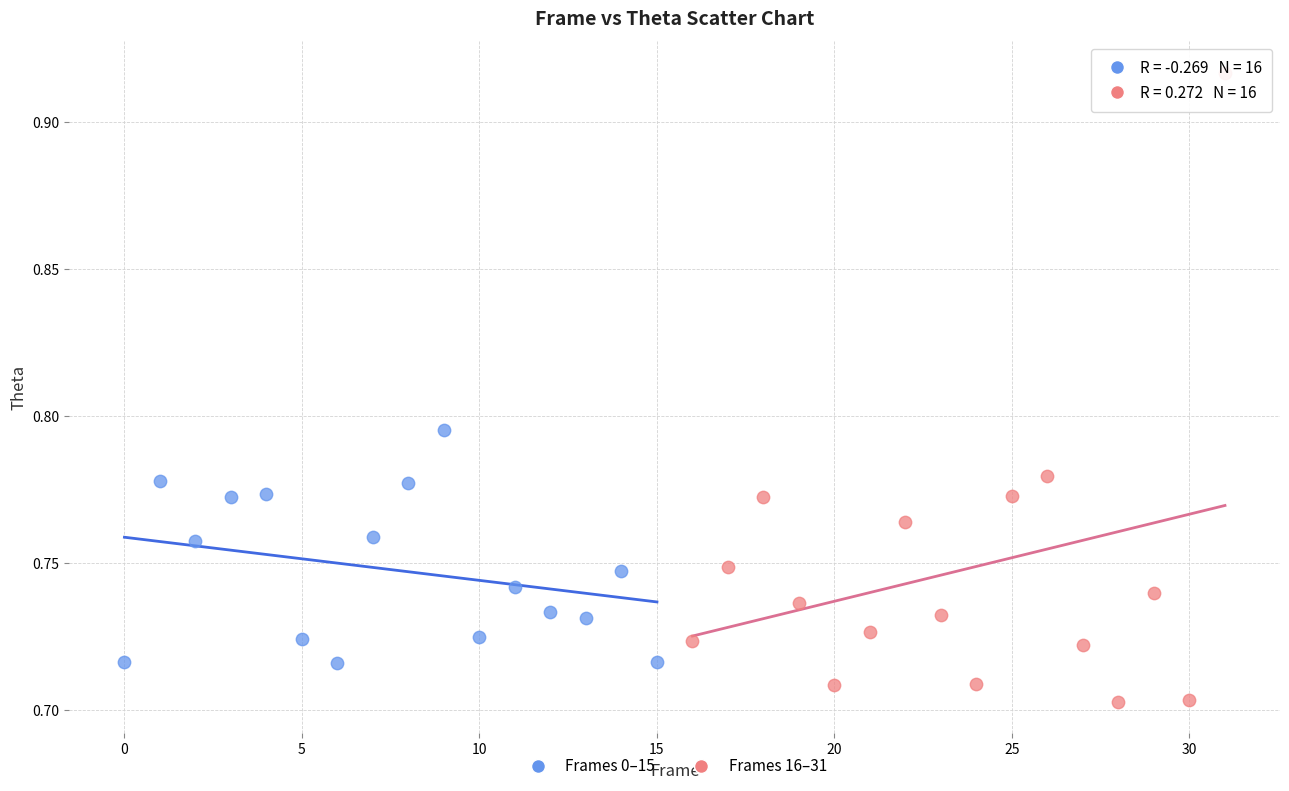

Which series has the largest Y range (max minus min)?

Frames 16–31